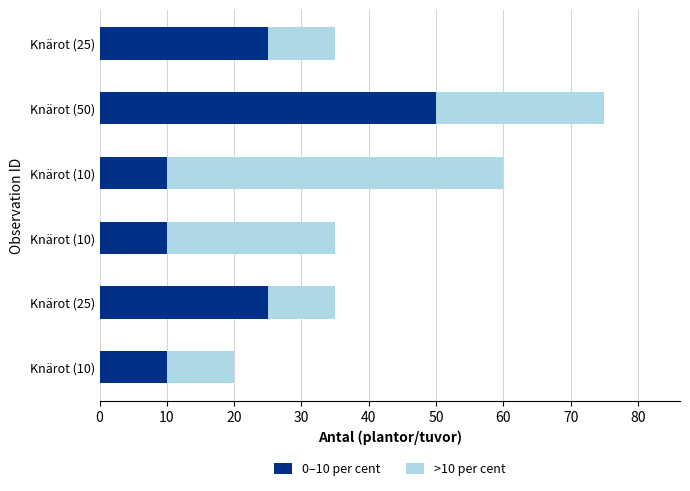

Reading left to right, extract all data points from this chart.

0–10 per cent: 25	50	10	10	25	10
>10 per cent: 10	25	50	25	10	10